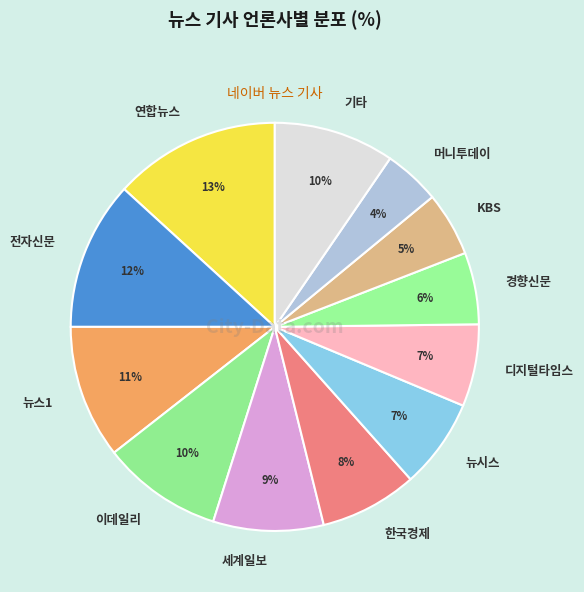

Is it true that 기타 is 18% of the pie?

False